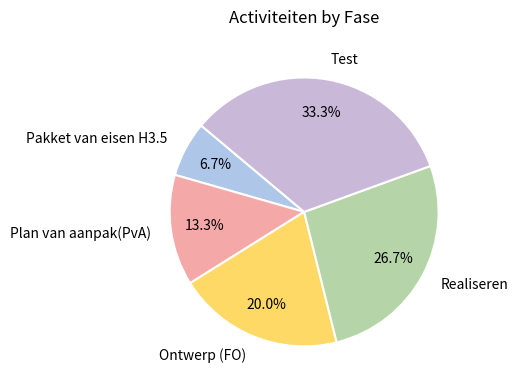

True or false: Pakket van eisen H3.5 accounts for 1% of the total.

False